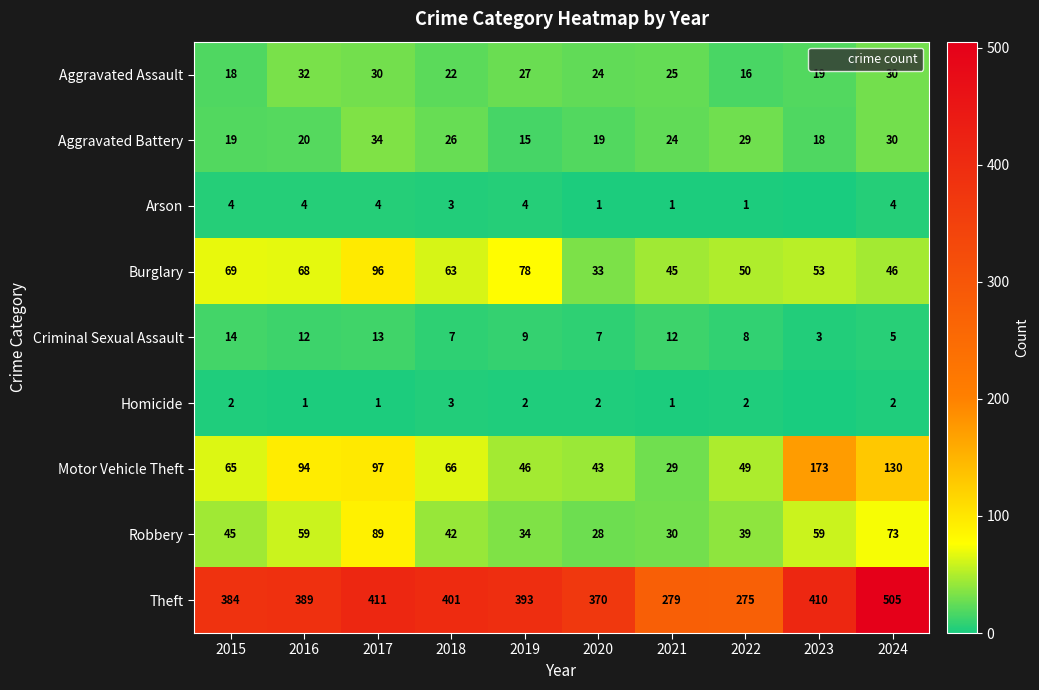

Where does the Aggravated Battery series first go above 24?

2017